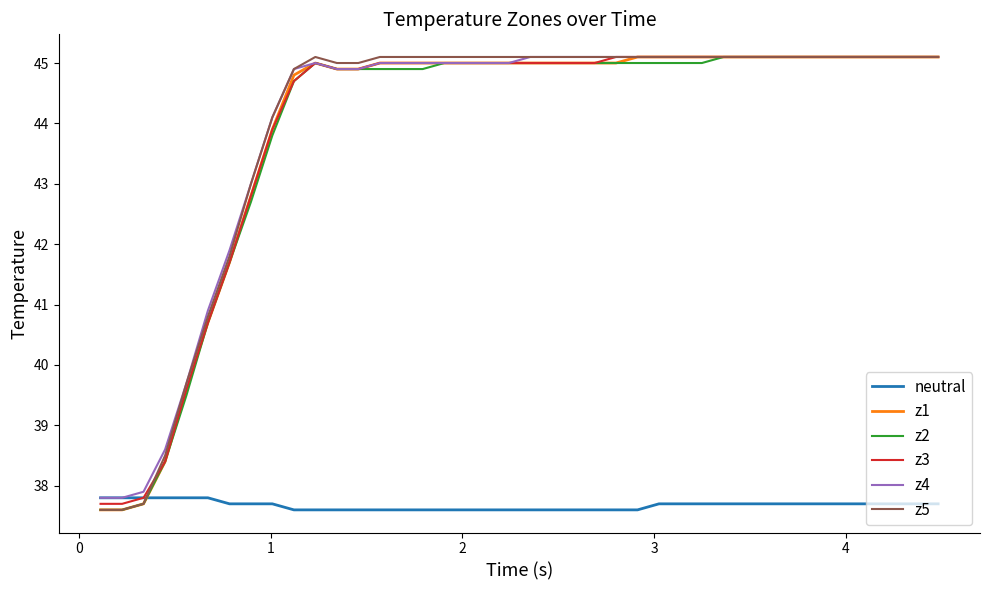

What is the difference between the second highest and second lowest values in the z4 series?

7.3